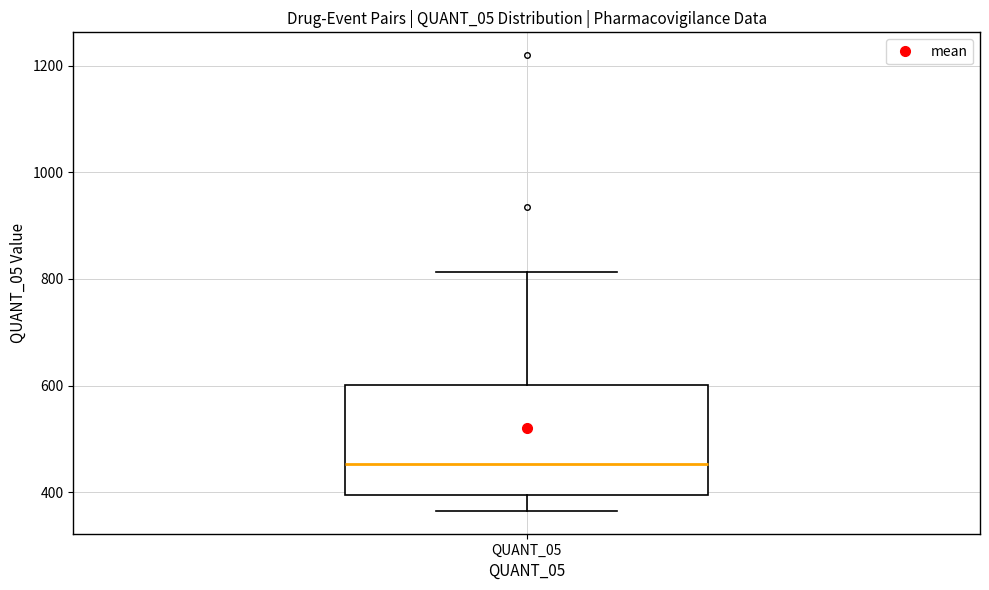

Where does the median line of the box for QUANT_05 sit on the y-axis? The values are not printed on the chart, so give them approximately, as read against the axis.

460